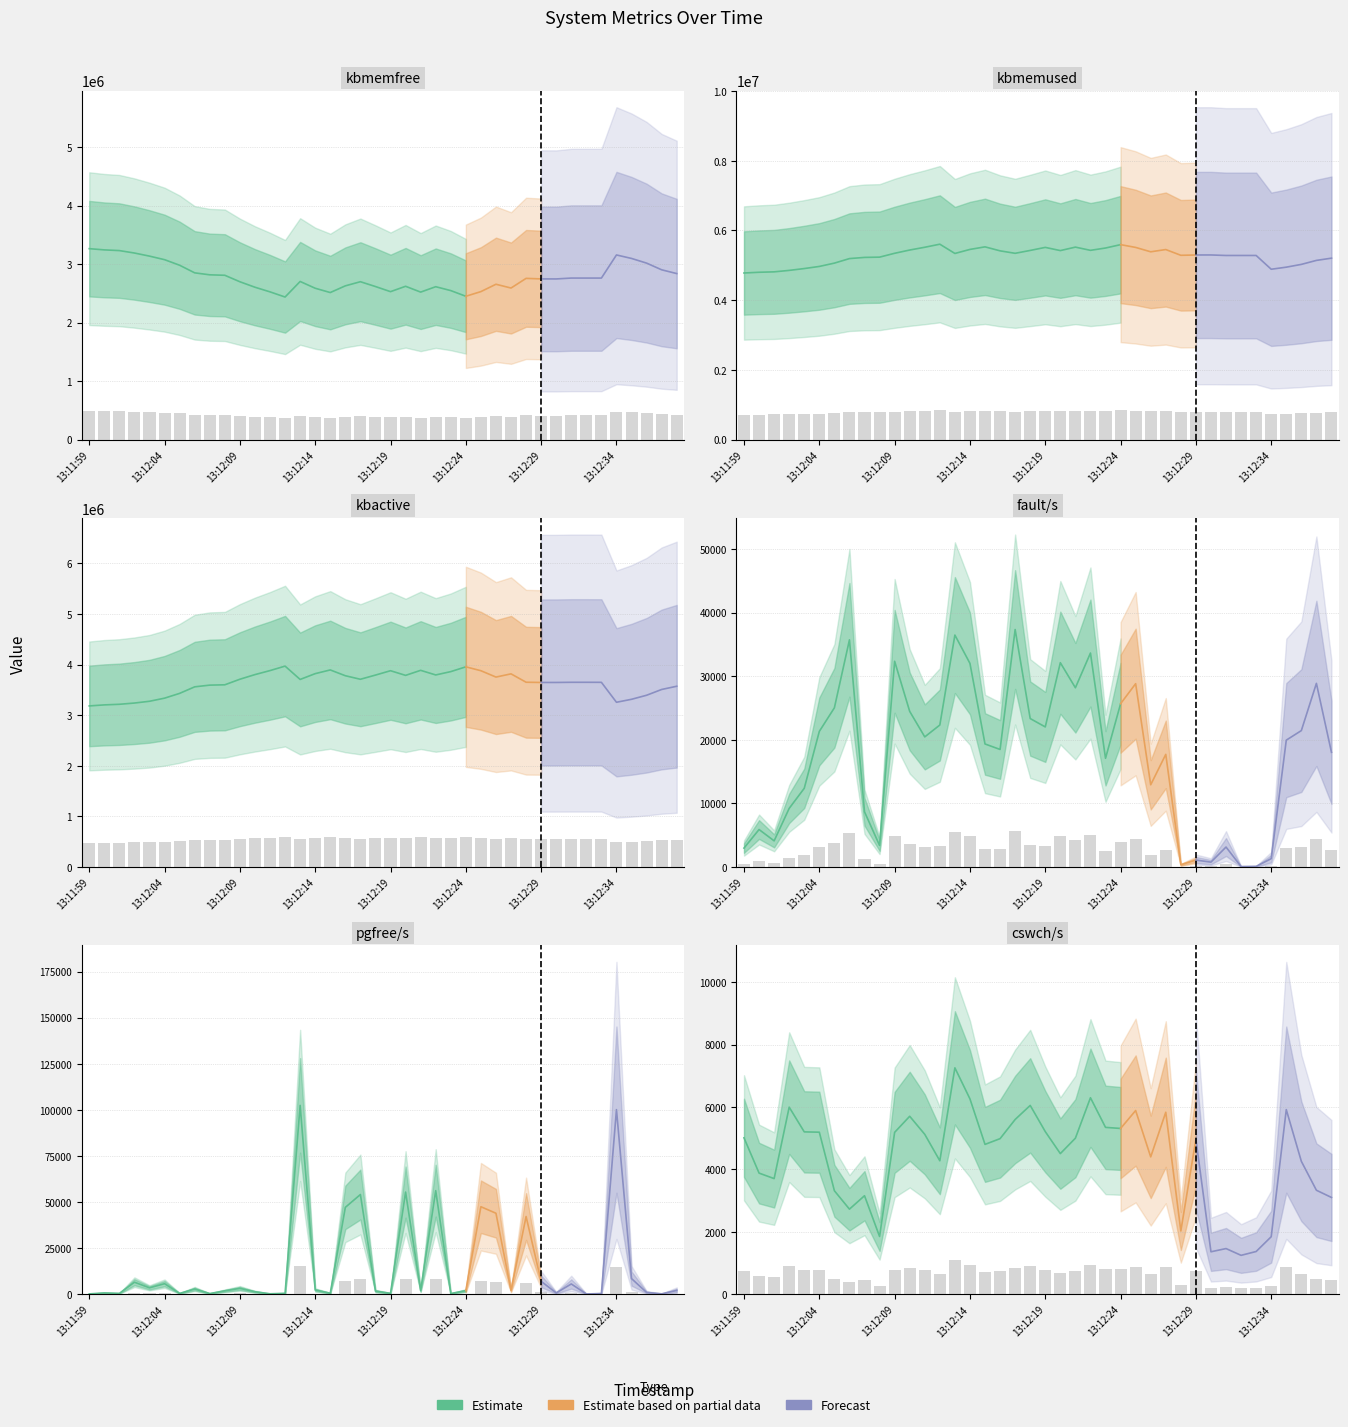

How many categories are shown in the chart?

40